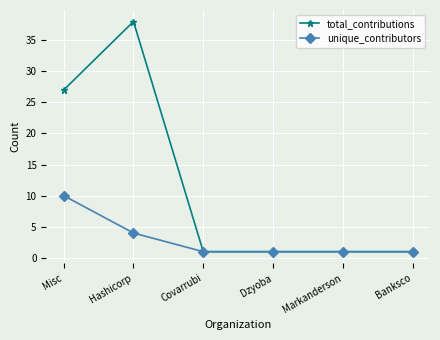

Reading left to right, list all the values displayed in this chart.

total_contributions: 27	38	1	1	1	1
unique_contributors: 10	4	1	1	1	1